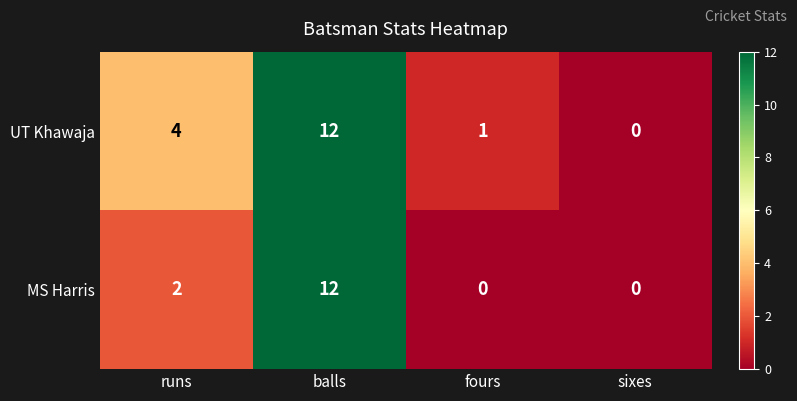

Between runs and sixes, which series saw the biggest shift?

UT Khawaja